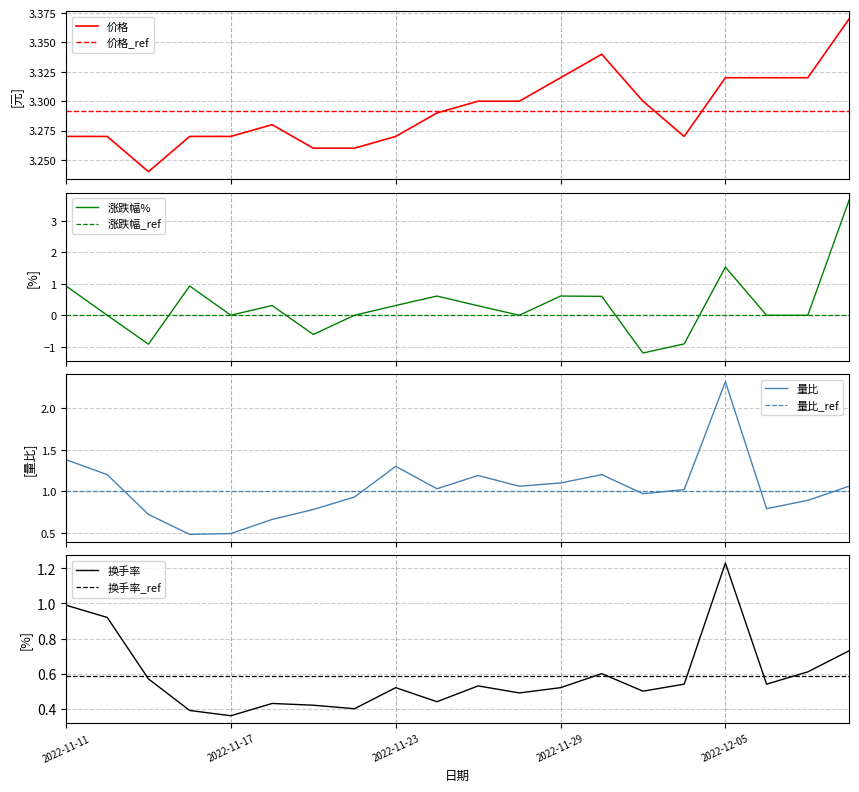

True or false: 价格_ref and 价格 cross at least once.

True